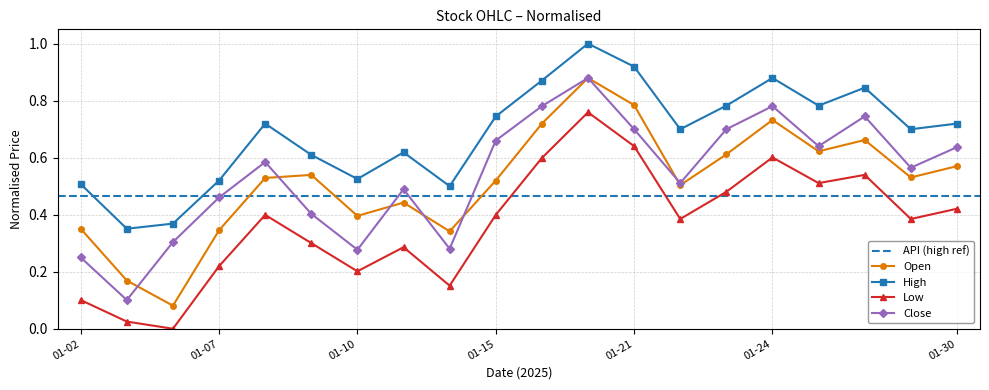

Between 2025-01-16 and 2025-01-17, which series saw the biggest shift?

Open